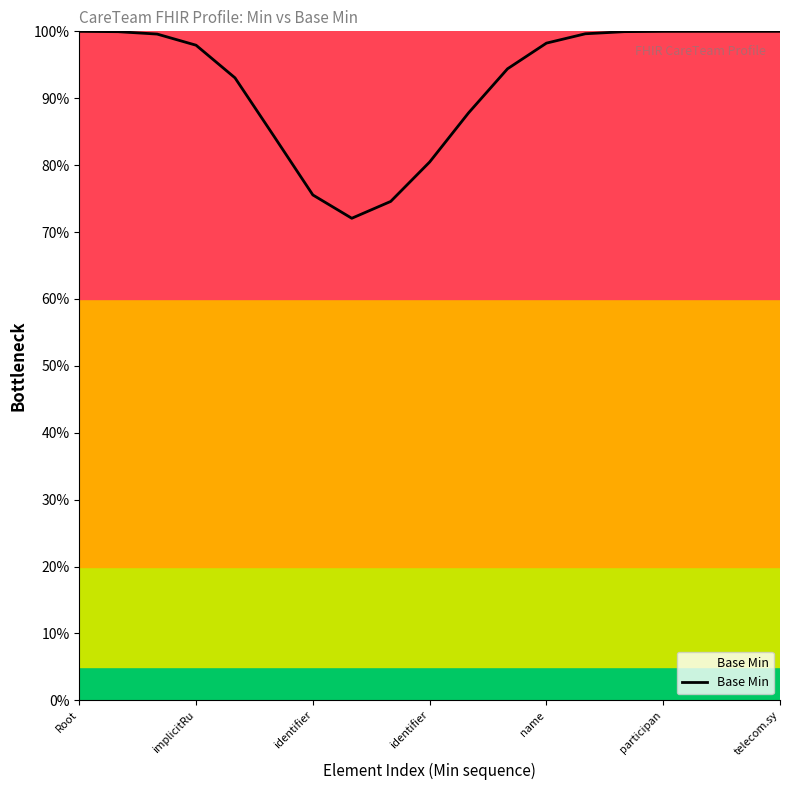

Does the chart display data point markers on the line(s)?

No